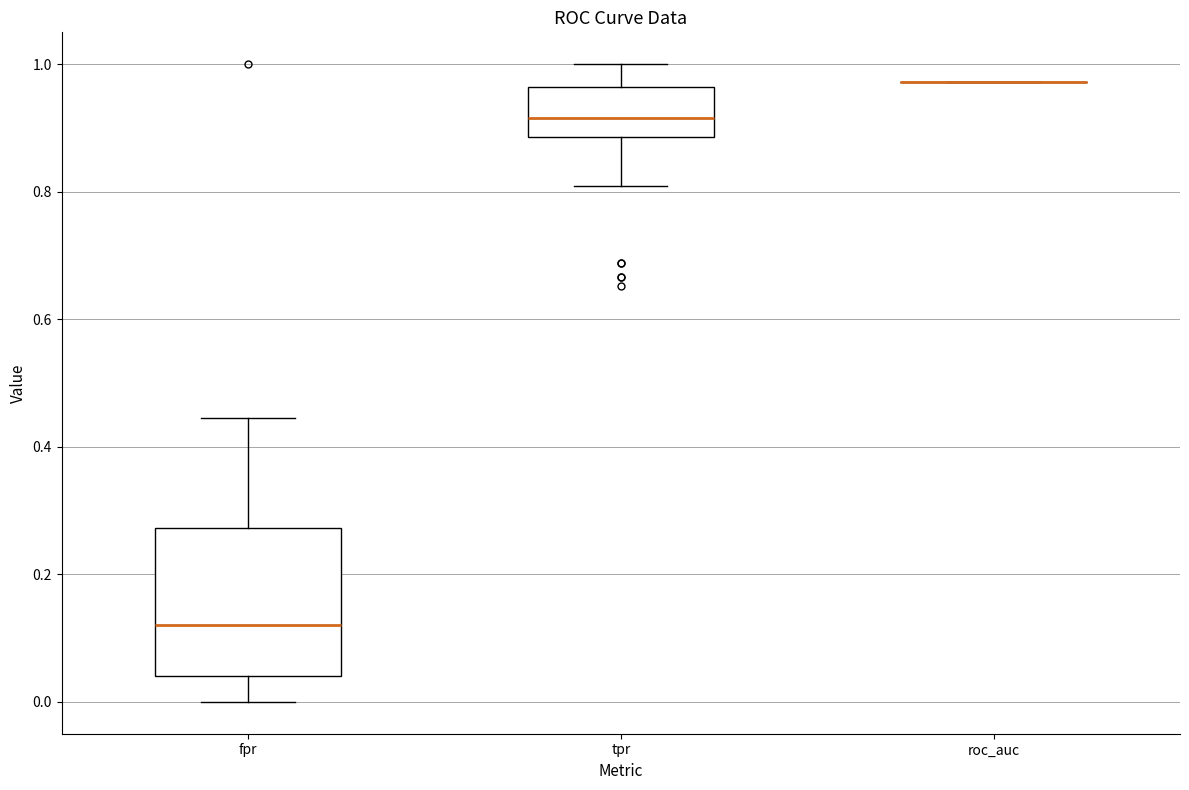

Reading left to right, read every box against the y-axis: the position of its median line, the range the box covers, and the ends of its whiskers. The values are not printed on the chart, so give them approximately, as read against the axis.

fpr: median 0.12, box 0.04 to 0.28, whiskers 0.00 to 0.44
tpr: median 0.92, box 0.88 to 0.96, whiskers 0.80 to 1.00
roc_auc: box collapsed to a line at 0.98, whiskers 0.98 to 0.98